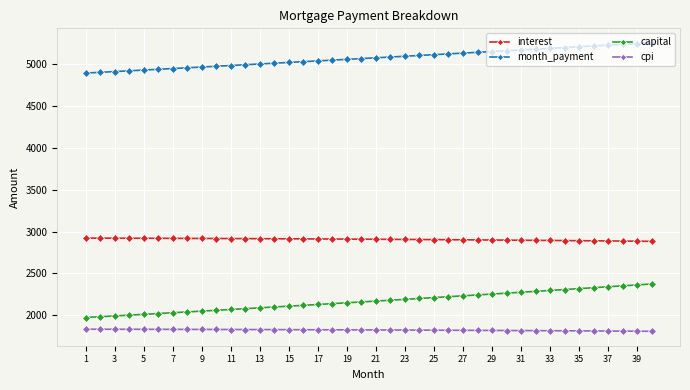

Which series has the largest range (max minus min)?

capital